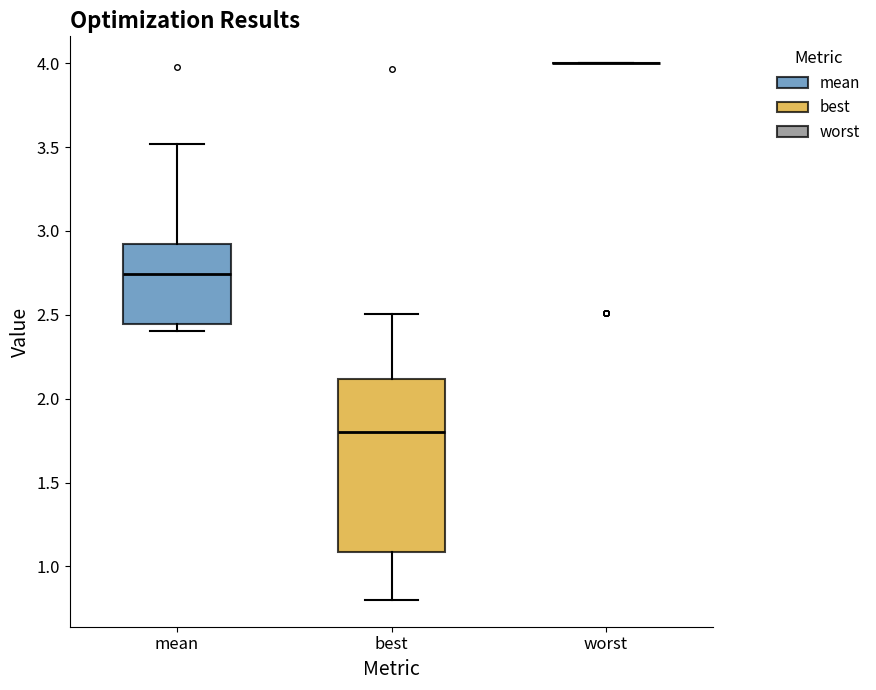

Reading left to right, transcribe this box plot: for each box, give where its median line is, the range the box spans, and where its two whiskers end, as read against the y-axis. The values are not printed on the chart, so give them approximately, as read against the axis.

mean: median 2.75, box 2.45 to 2.90, whiskers 2.40 to 3.50
best: median 1.80, box 1.10 to 2.10, whiskers 0.80 to 2.50
worst: box collapsed to a line at 4.00, whiskers 4.00 to 4.00